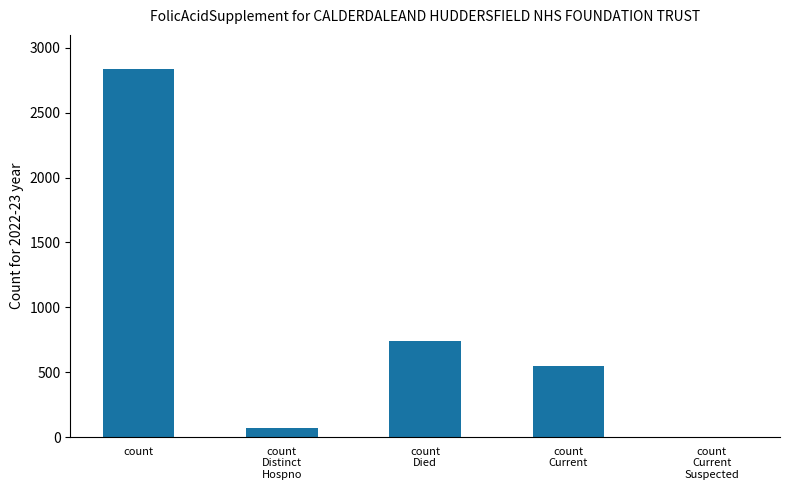

What is the maximum value shown in the chart?

2834